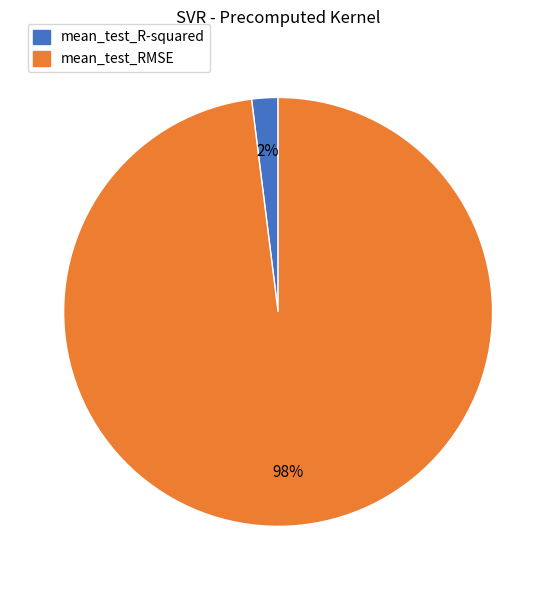

The mean_test_RMSE slice represents 98% of the pie. True or false?

True